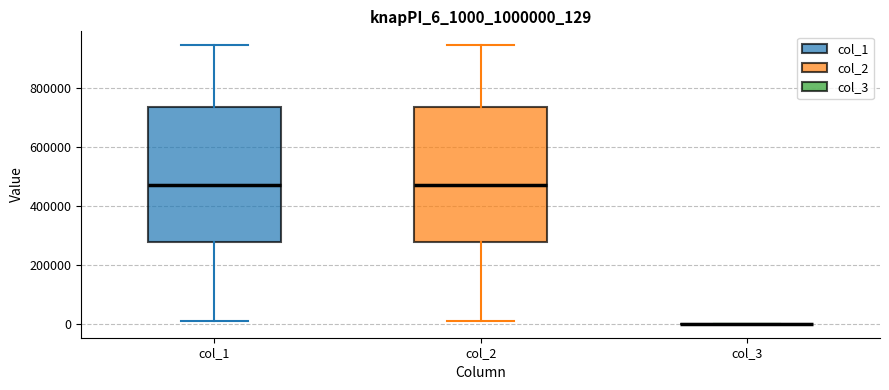

Reading left to right, read every box against the y-axis: the position of its median line, the range the box covers, and the ends of its whiskers. The values are not printed on the chart, so give them approximately, as read against the axis.

col_1: median 480000, box 280000 to 740000, whiskers 20000 to 940000
col_2: median 480000, box 280000 to 740000, whiskers 20000 to 940000
col_3: box collapsed to a line at 0, whiskers 0 to 0